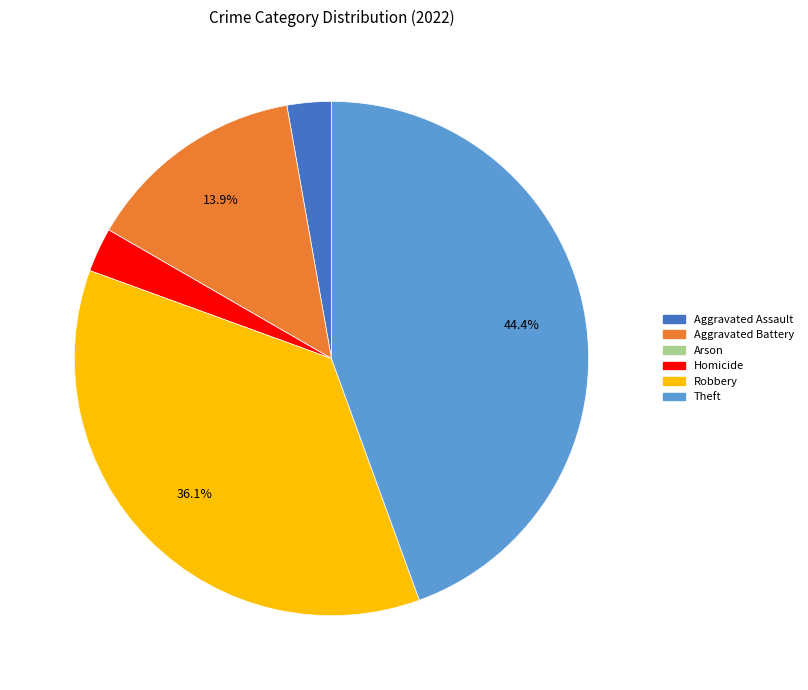

To the nearest percent, what is the difference between the Theft and Homicide slice percentages?

42%